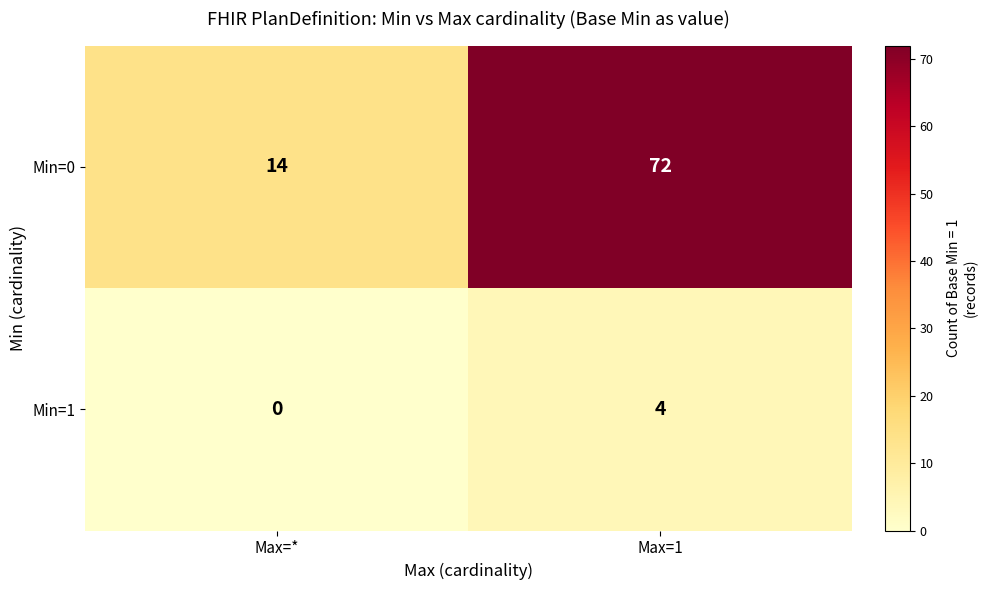

The value of Min=0 at Max=1 is 72. True or false?

True